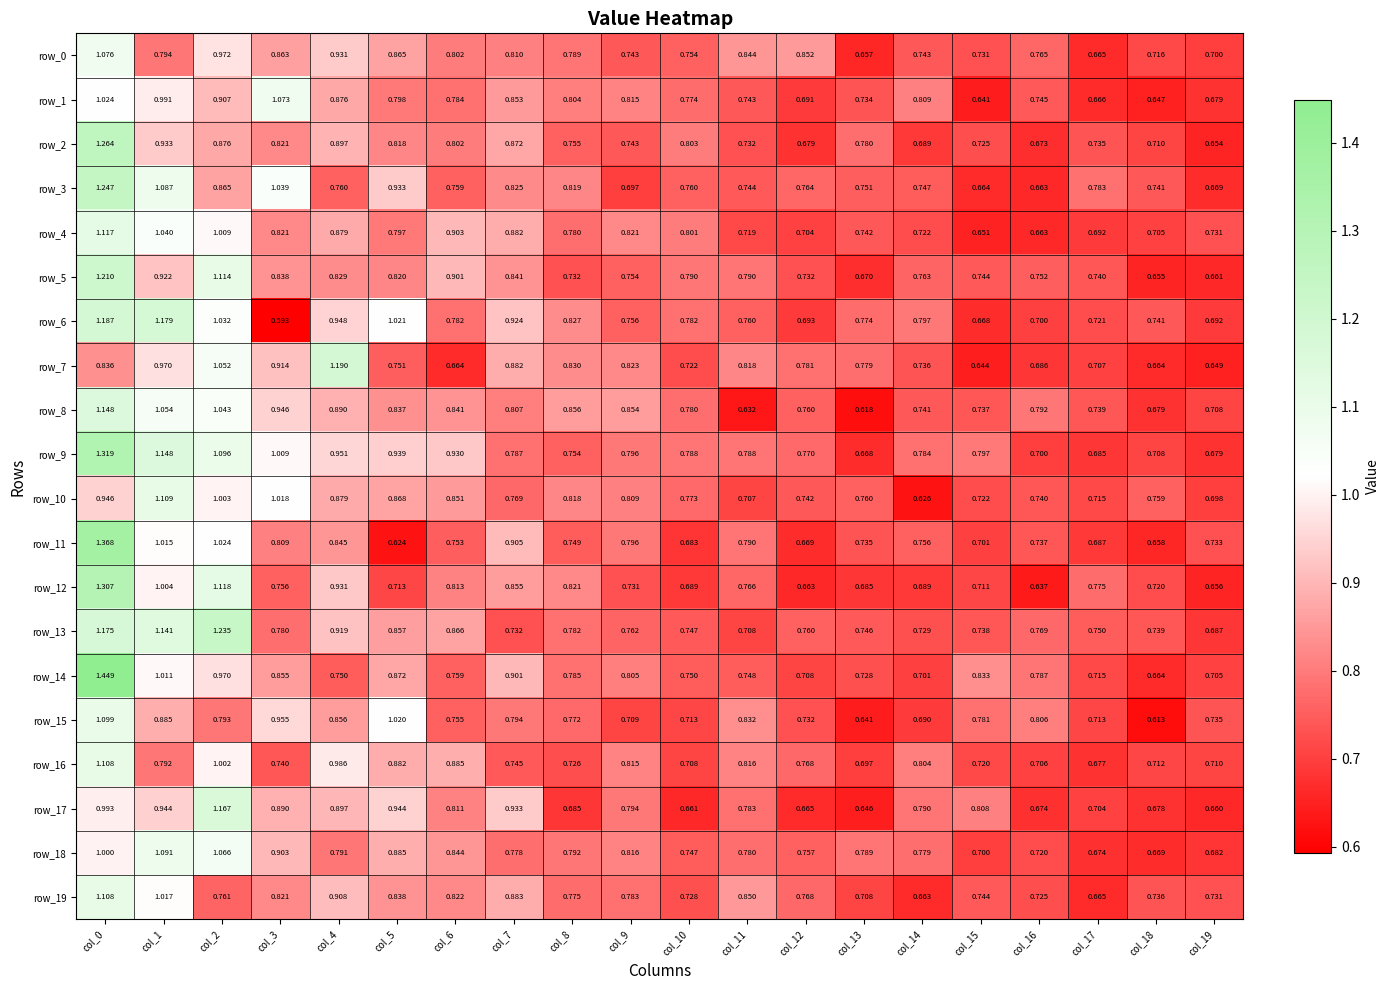

Is the value of row_1 at col_6 greater than the value of row_14 at col_4?

Yes